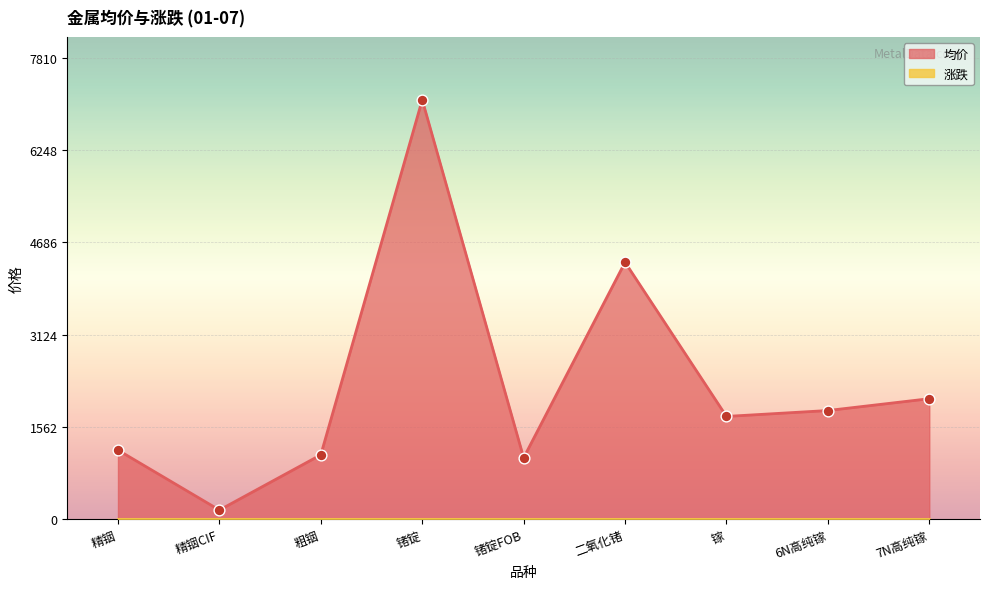

Between 二氧化锗 and 精铟, which is larger?

二氧化锗